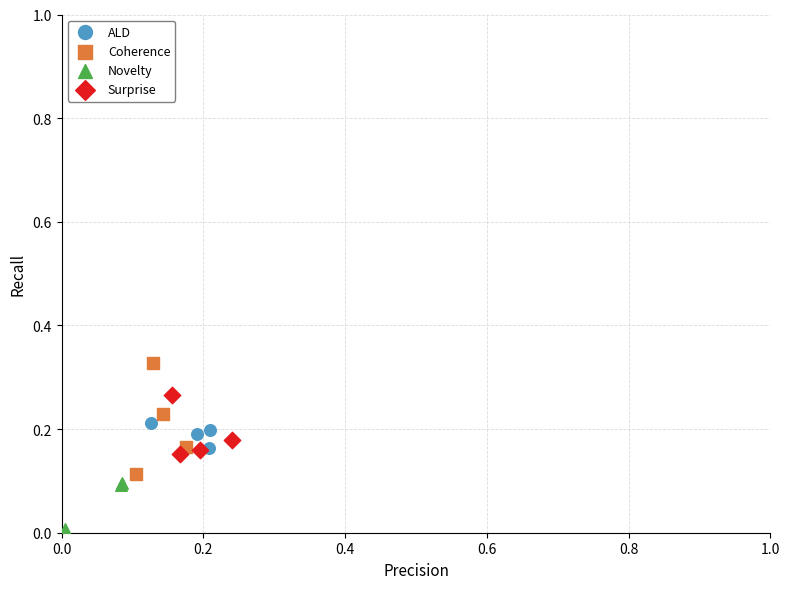

Which series has the widest spread of Y values?

Coherence